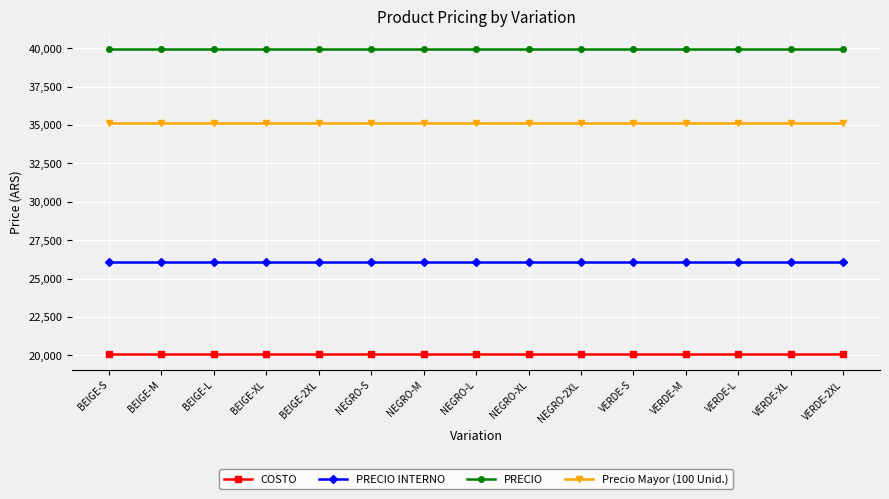

What is the difference between the highest and lowest values at NEGRO-XL?

19887.8